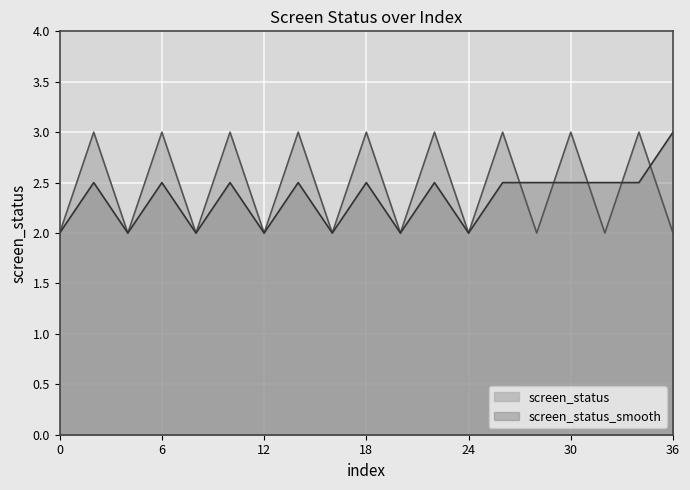

True or false: screen_status_smooth has a value of 0.9 at 33939.

False